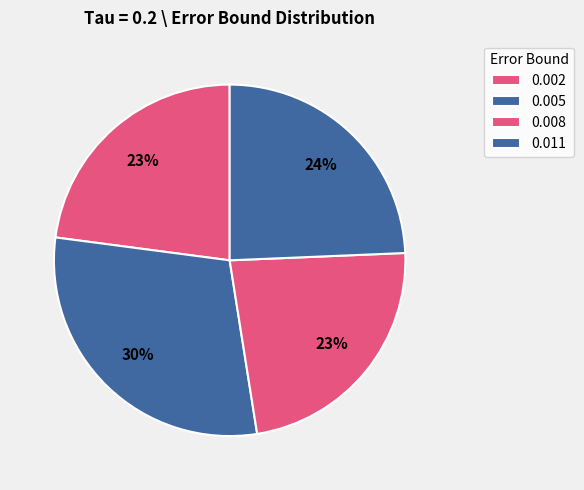

How many segments does this pie chart have?

4